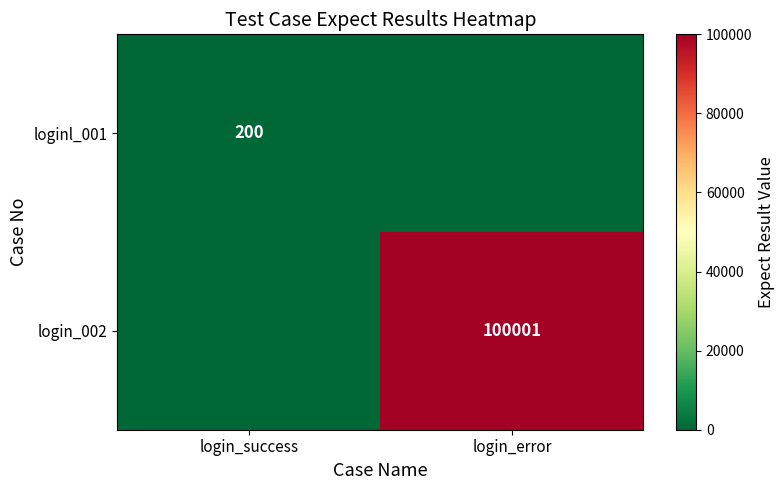

What is the difference between the highest and lowest values at login_error?

100001